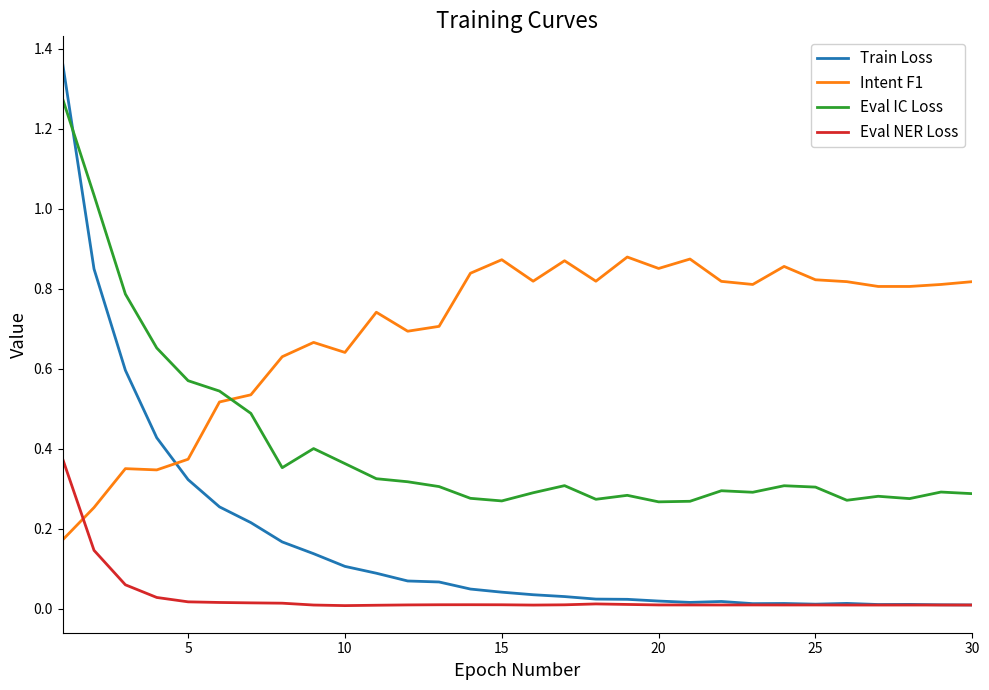

Rank the series by their maximum value, from highest to lowest.

Train Loss, Eval IC Loss, Intent F1, Eval NER Loss